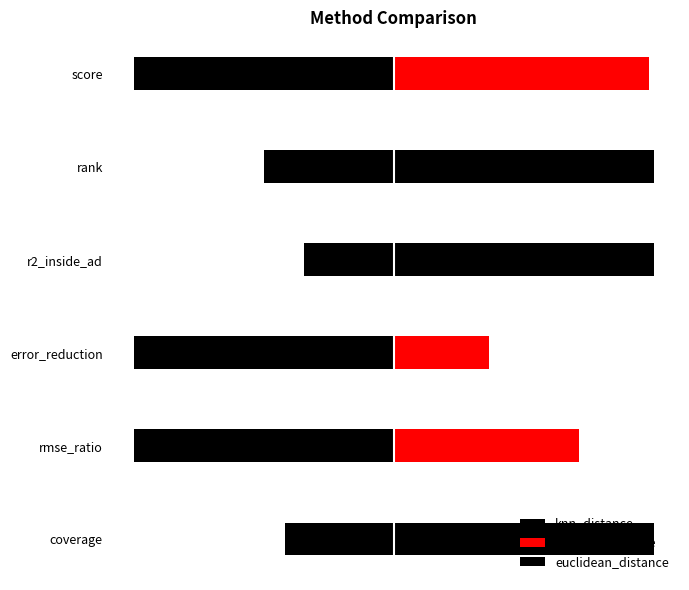

What is the difference between the highest and lowest values at rmse_ratio?

1.7